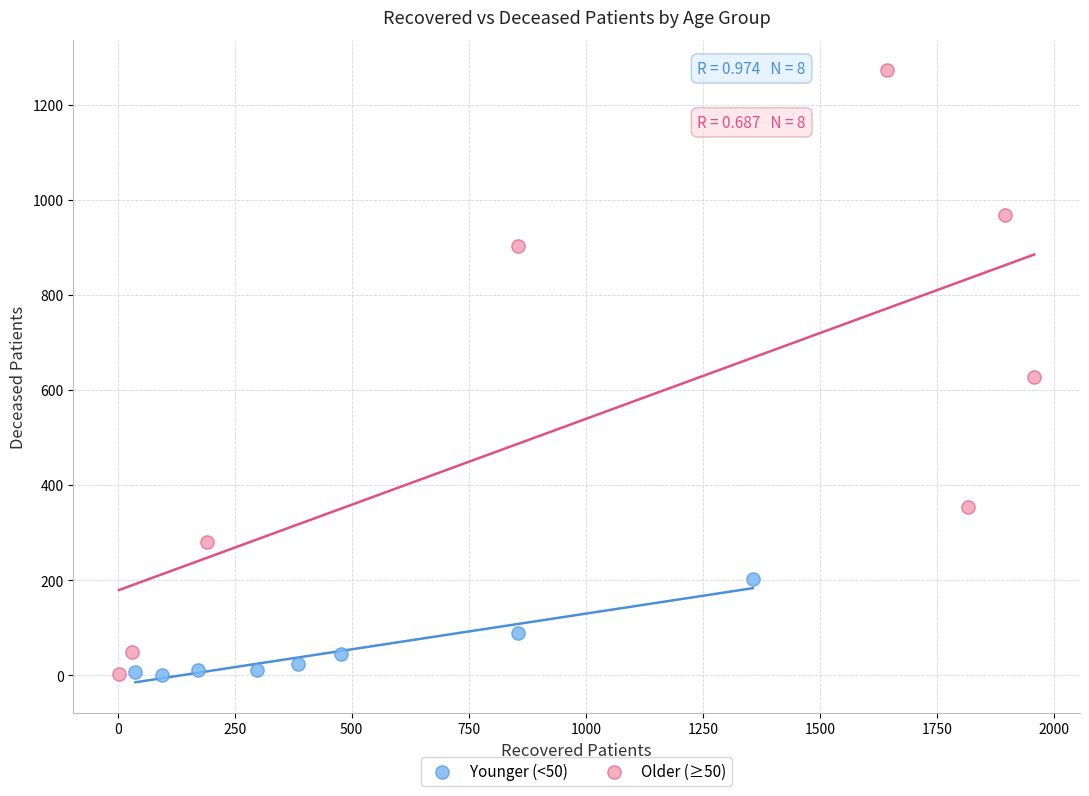

What are all the series names shown in the legend?

Younger (<50), Older (≥50)